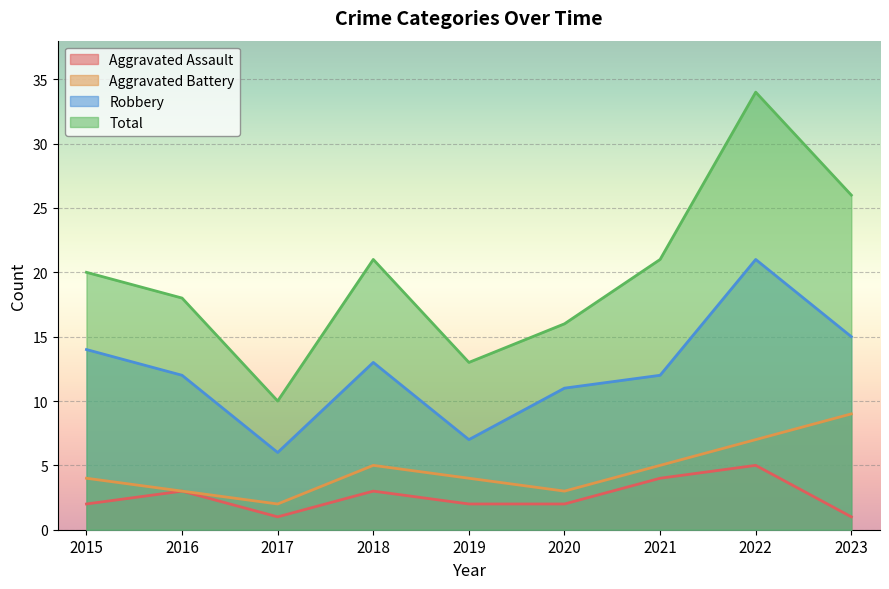

What is the maximum value for Aggravated Battery?

9